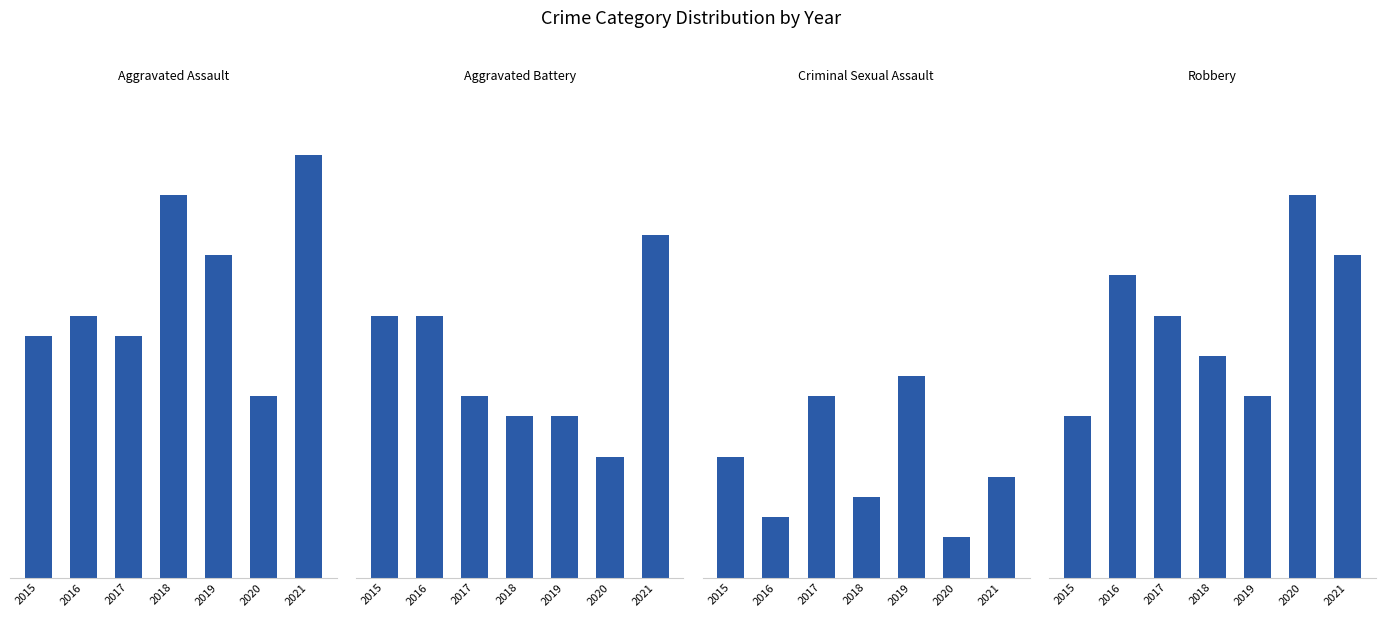

True or false: Aggravated Assault has a value of 12 at 2015.

True